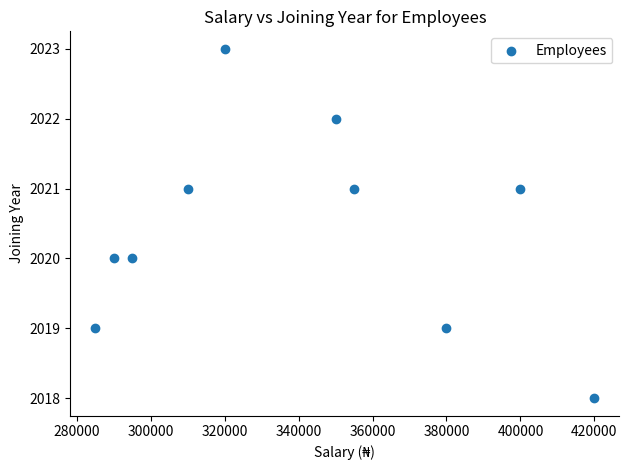

What is the average X value?

340500